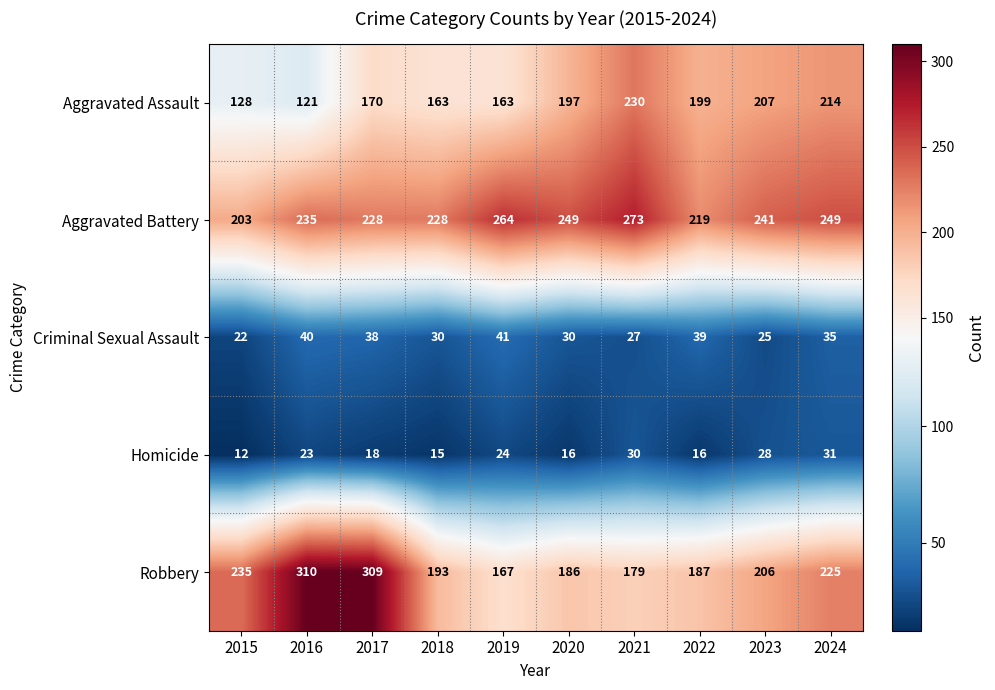

Which series has the largest range (max minus min)?

Robbery